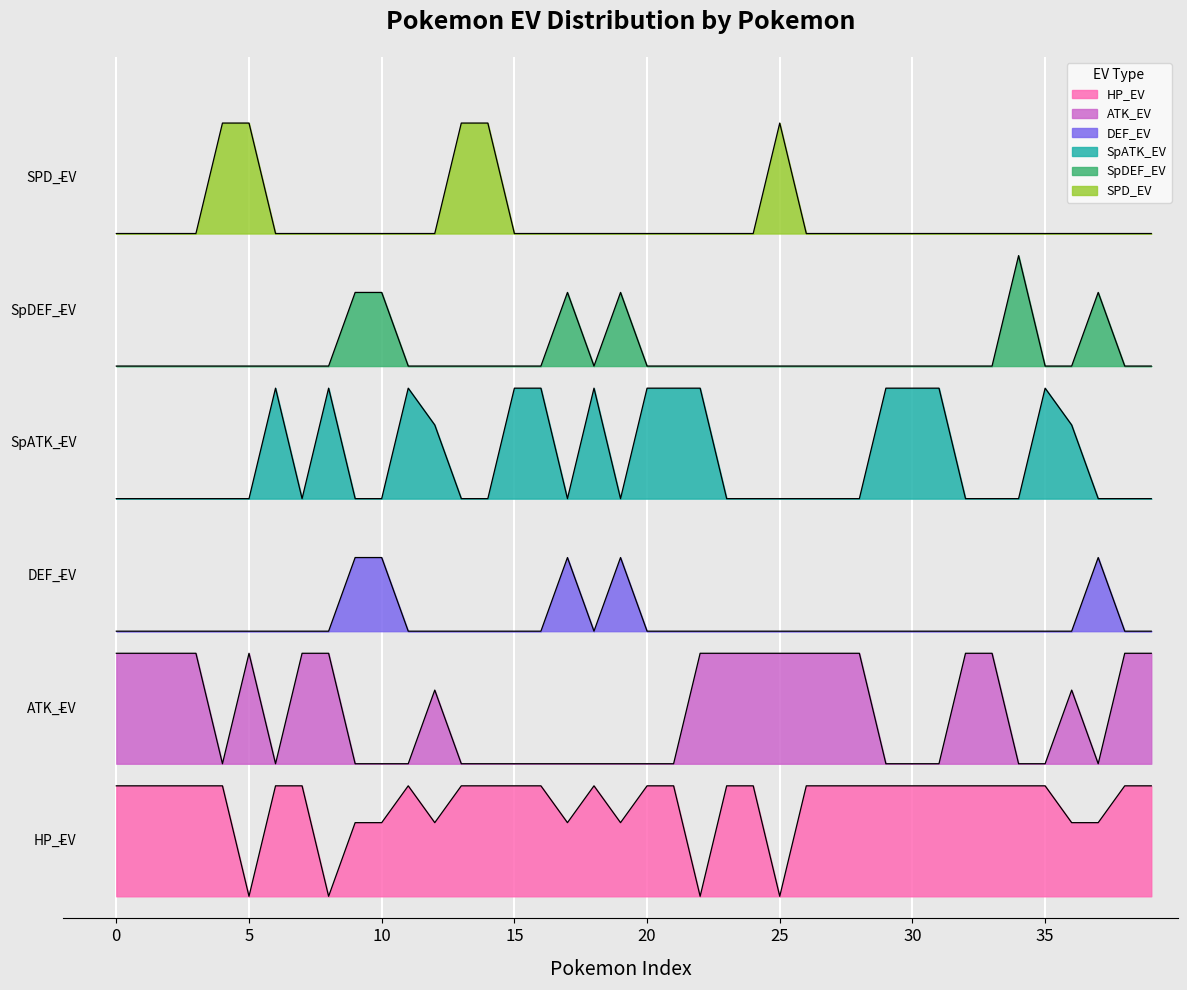

What is the difference between the second highest and minimum values in the SpDEF_EV series?

33.3